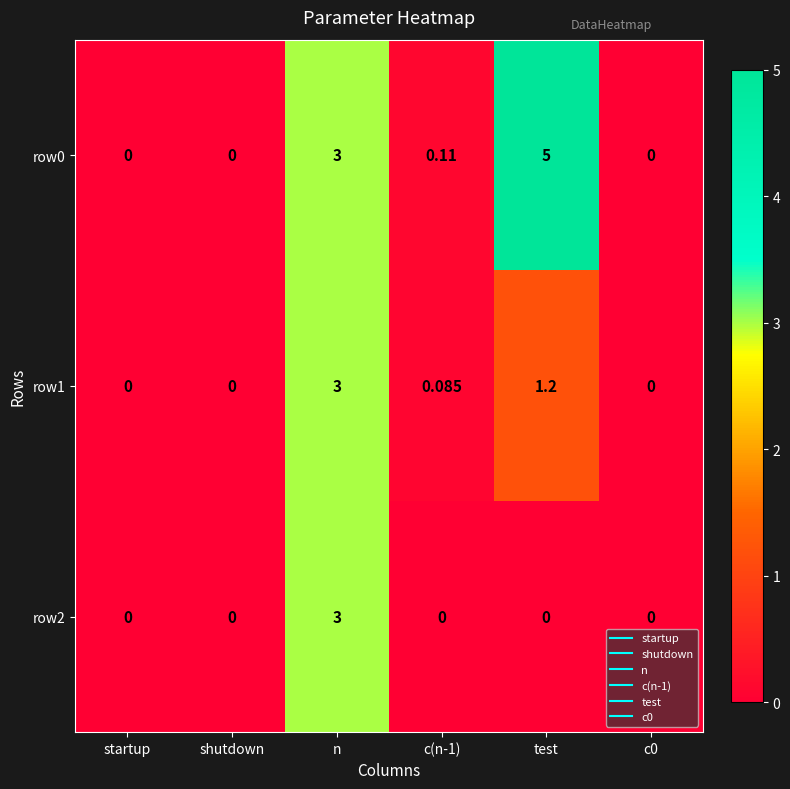

Count the number of data series in this chart.

3